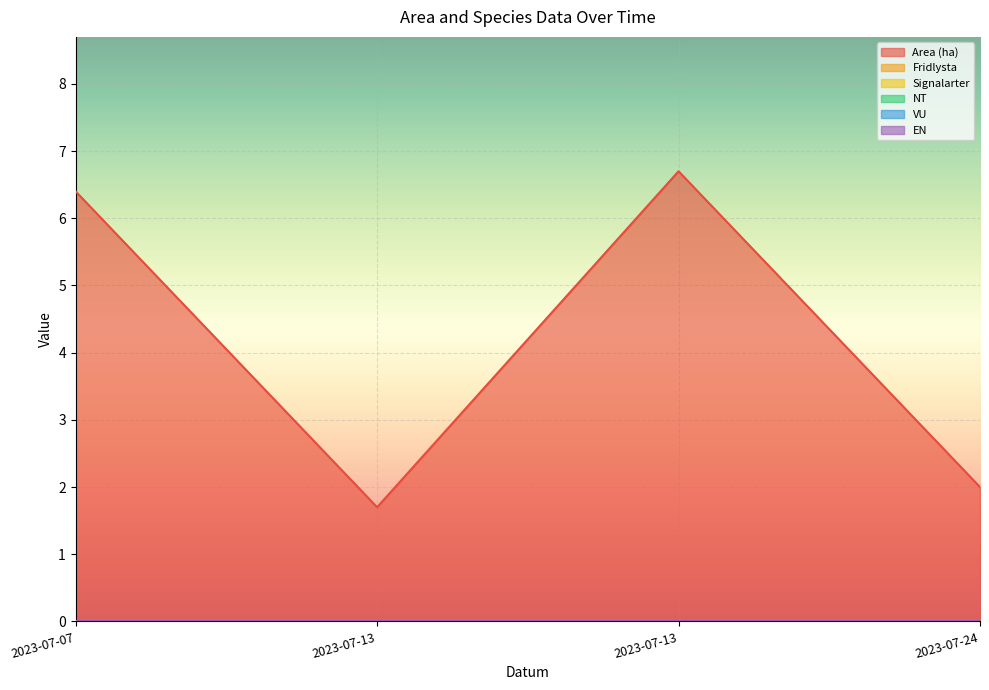

Rank the series at 2023-07-24 from lowest to highest value.

Fridlysta, Signalarter, NT, VU, EN, Area (ha)